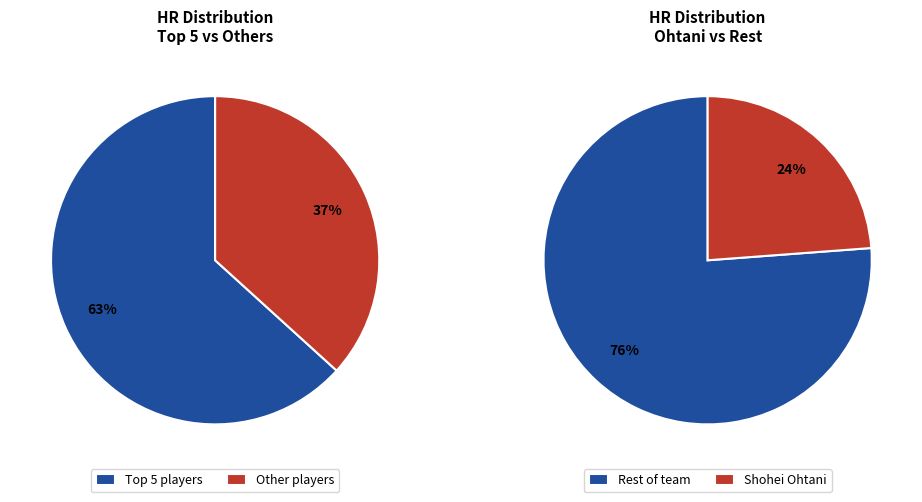

The Luis Rengifo slice represents 1% of the pie. True or false?

False